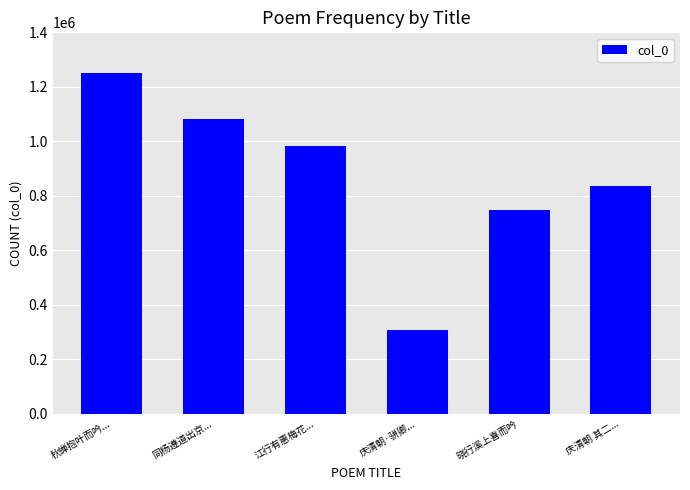

What is the sum of all values?

5209240